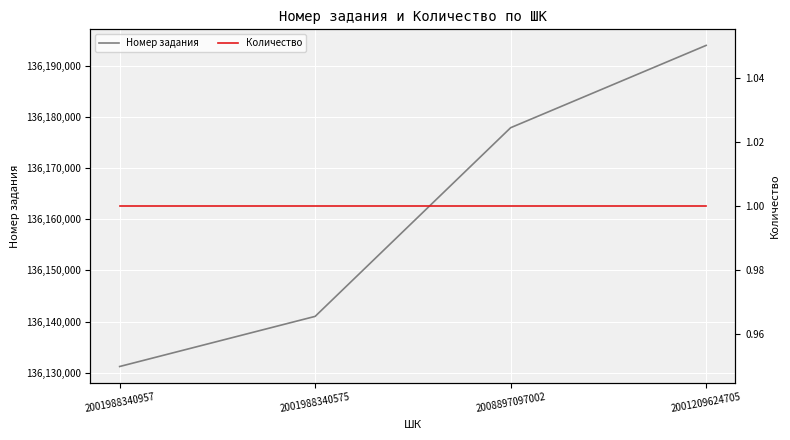

What position from the right is 2001988340957?

4